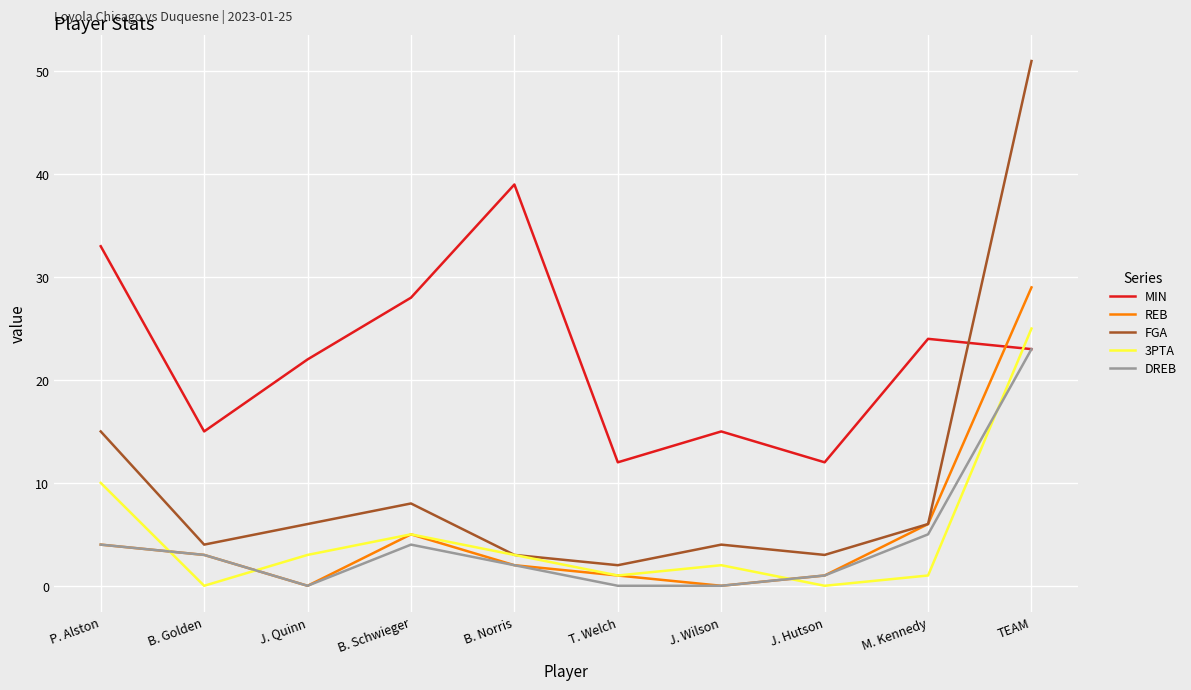

What is the difference between the maximum and minimum values in the FGA series?

49